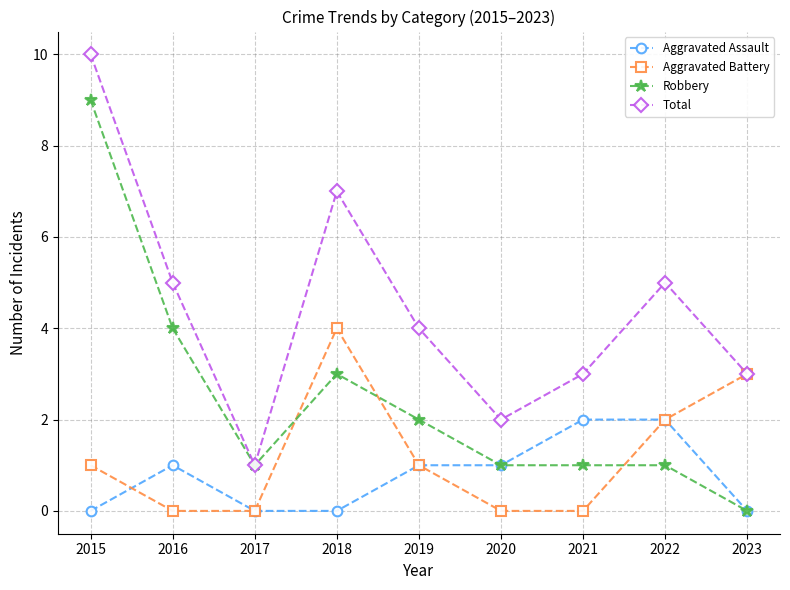

What is the average value of the Aggravated Assault series?

1